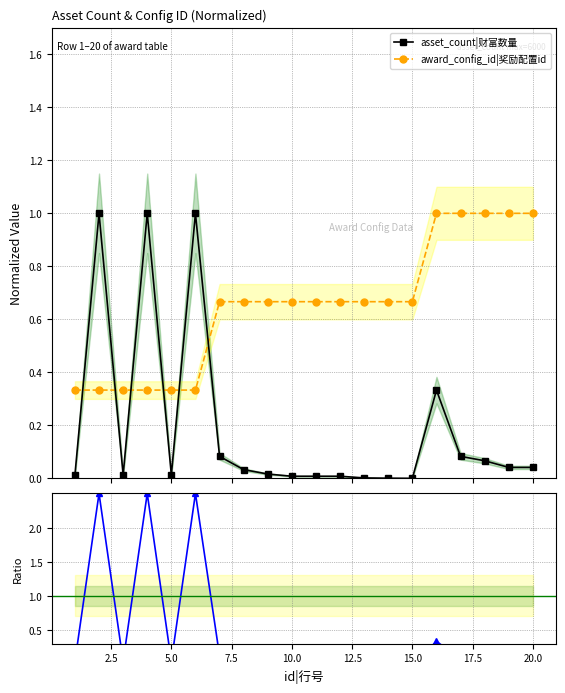

What is the minimum value for award_config_id|奖励配置id?

0.3